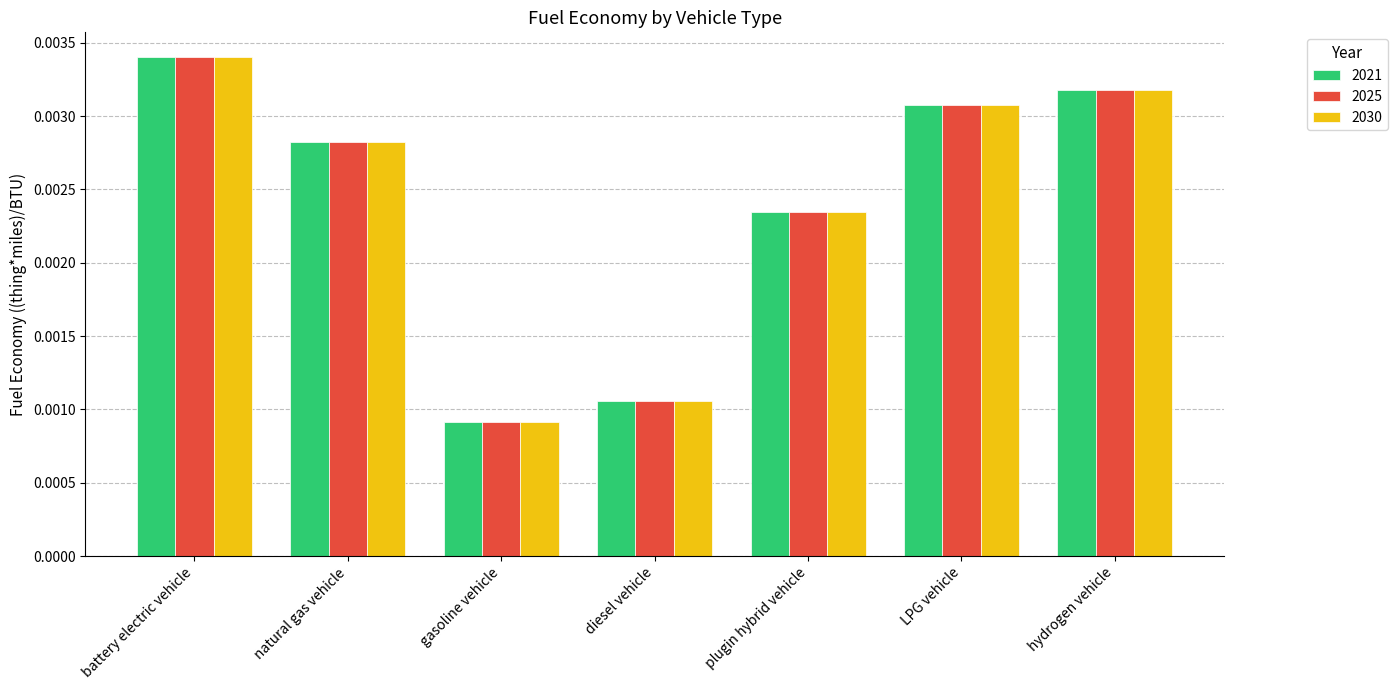

At which category is the sum across all series the highest?

battery electric vehicle